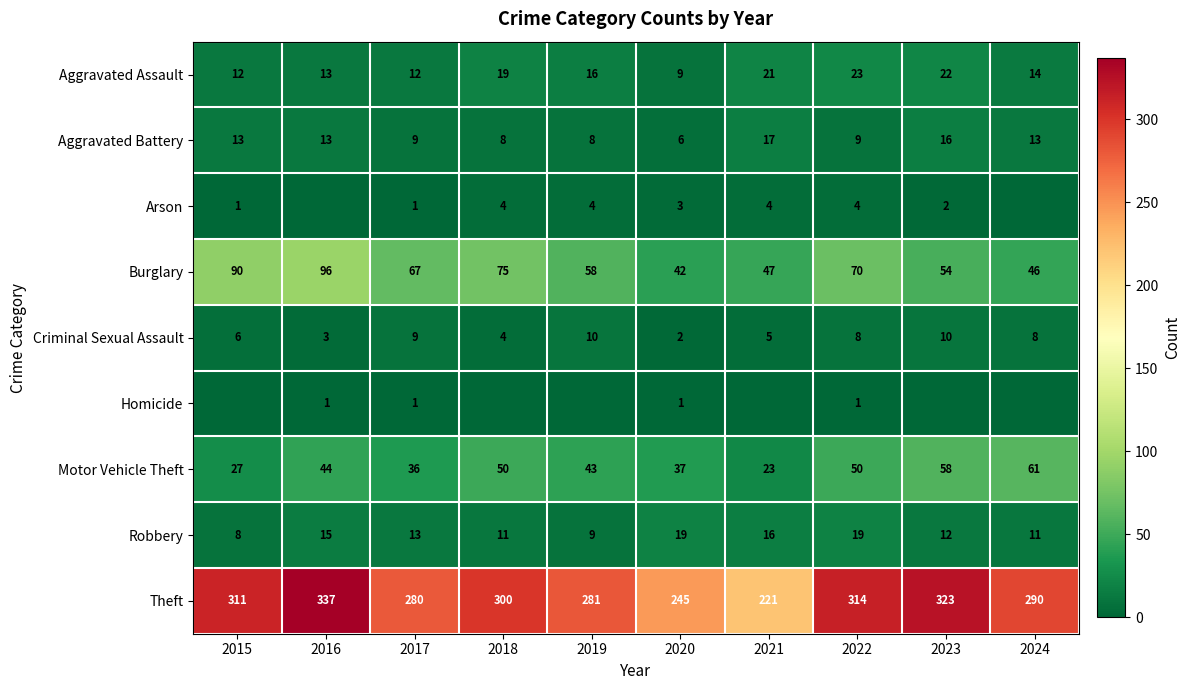

What is the sum of the Robbery values at 2017 and 2023?

25